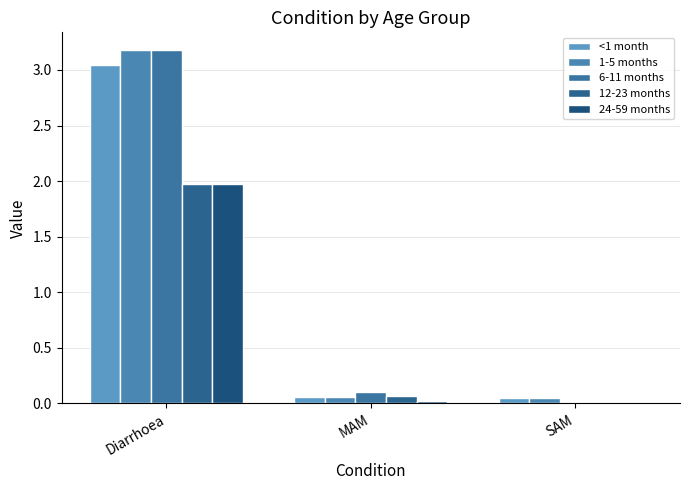

Does the chart contain stacked bars?

No